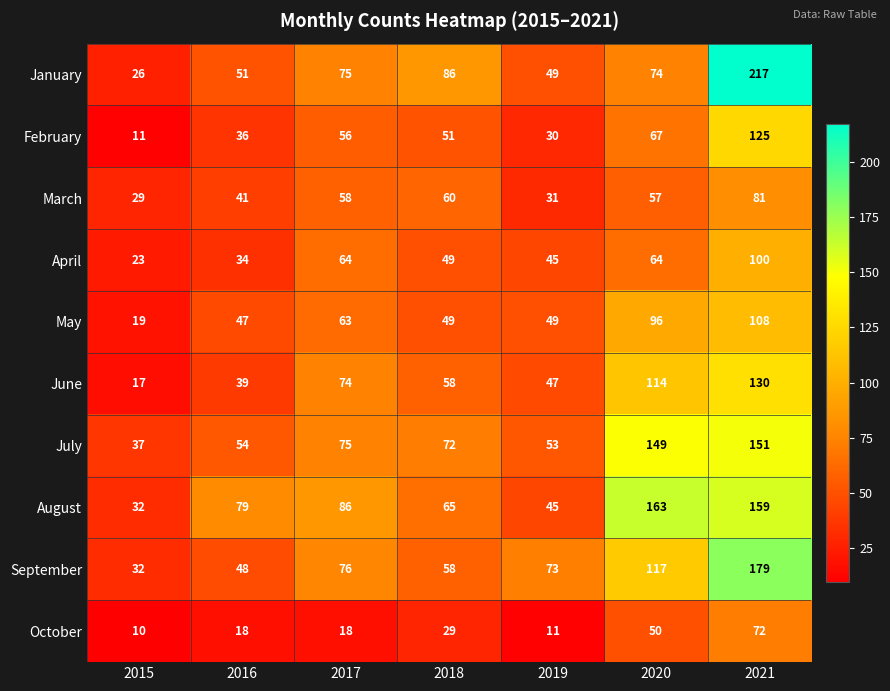

Is the value of March at 2016 greater than the value of August at 2018?

No